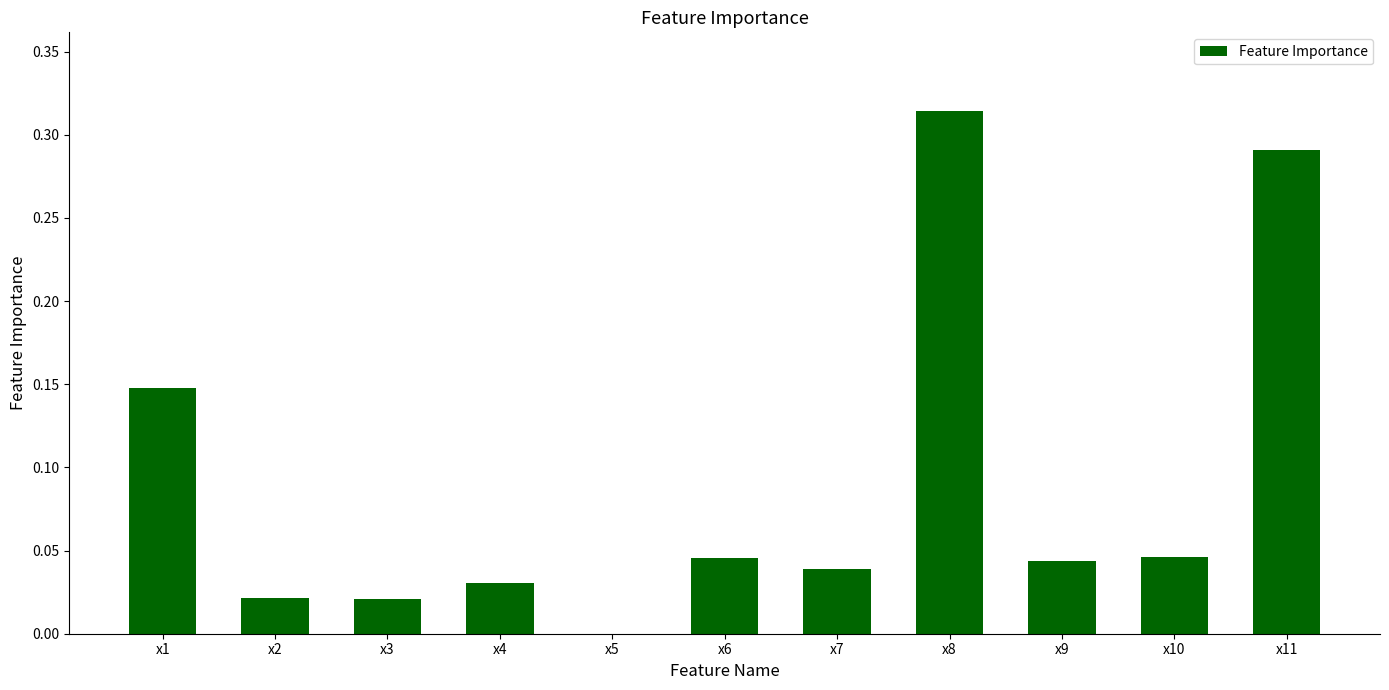

At which category does the chart reach its peak across all series?

x8